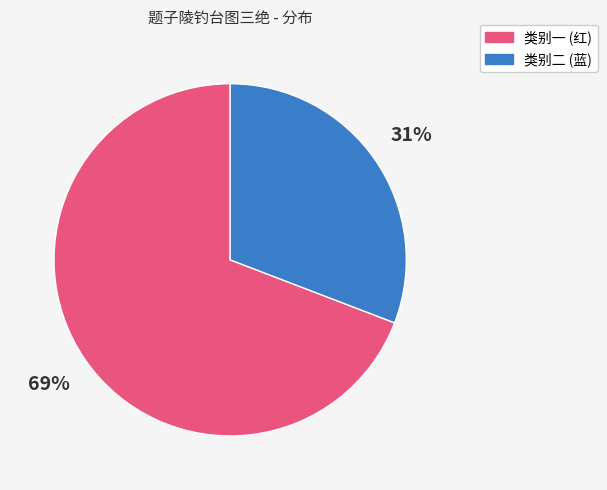

Is 类别二 (蓝) the majority of the pie?

No